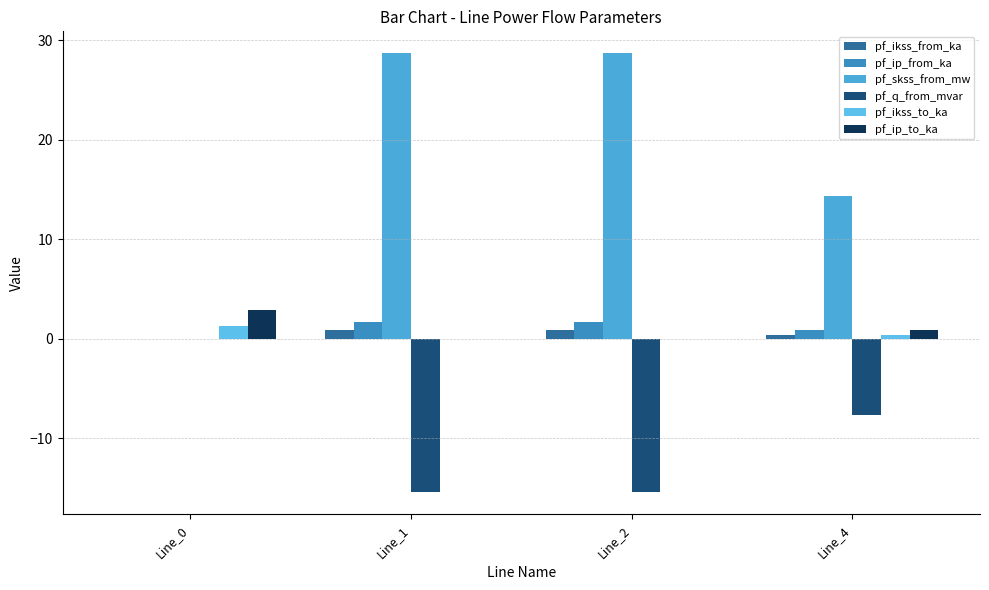

What is the sum of all pf_ip_from_ka values?

4.2